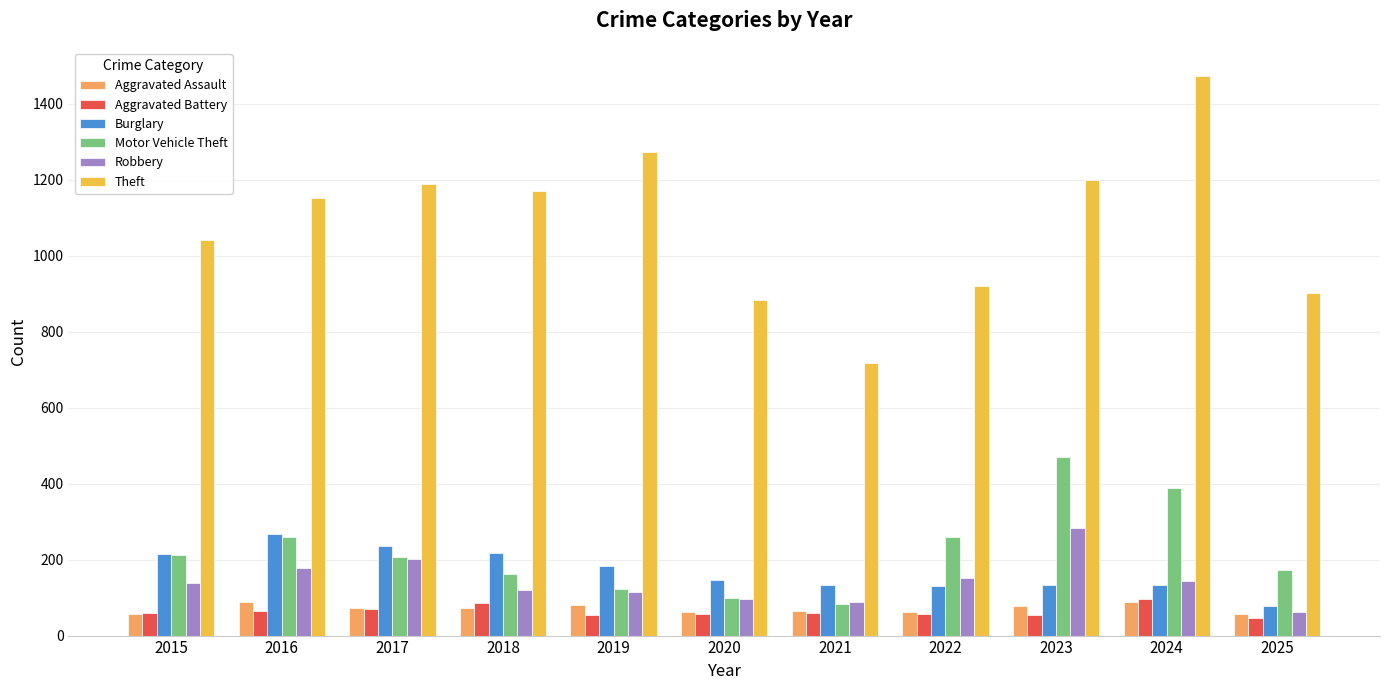

How many data points in Aggravated Battery are less than 60?

5